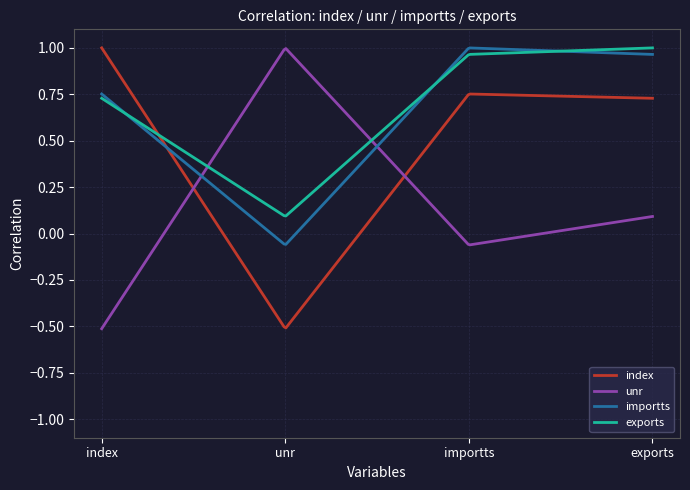

Is this an area chart (filled region under the line)?

No